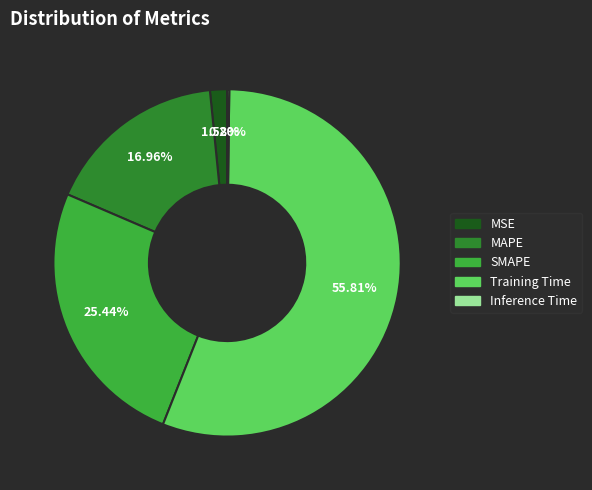

What percentage is the Training Time slice, to the nearest percent?

56%